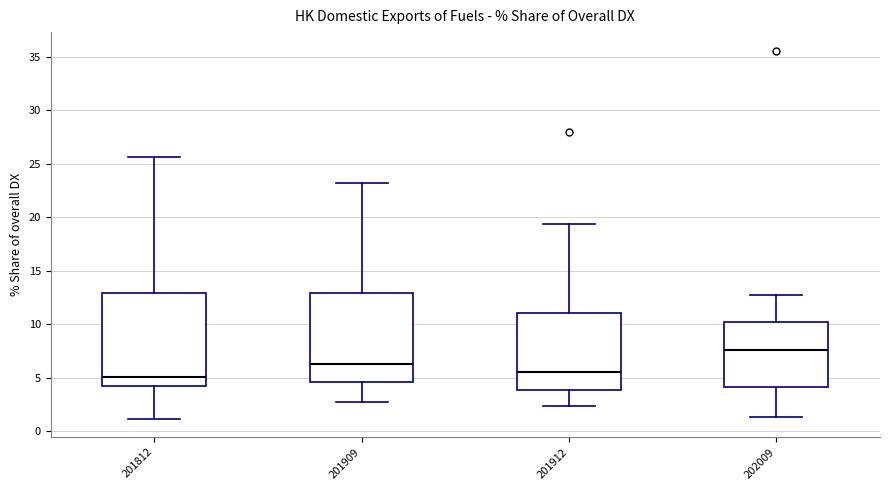

Reading left to right, read every box against the y-axis: the position of its median line, the range the box covers, and the ends of its whiskers. The values are not printed on the chart, so give them approximately, as read against the axis.

201812: median 5.0, box 4.5 to 13.0, whiskers 1.0 to 25.5
201909: median 6.5, box 4.5 to 13.0, whiskers 3.0 to 23.0
201912: median 5.5, box 4.0 to 11.0, whiskers 2.5 to 19.5
202009: median 7.5, box 4.0 to 10.0, whiskers 1.5 to 12.5